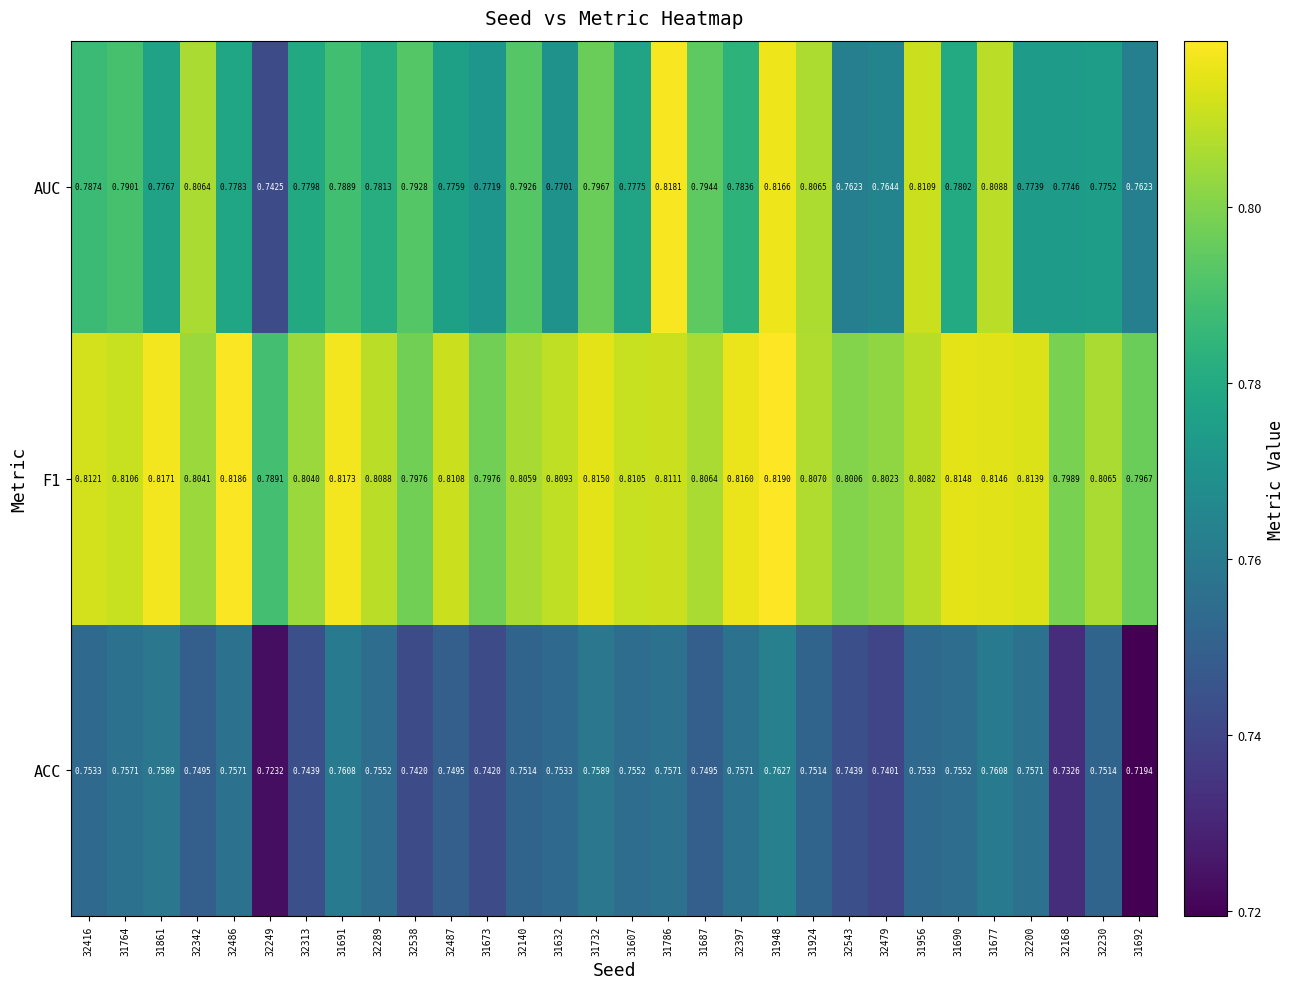

Between 32538 and 32479, which series saw the biggest shift?

AUC